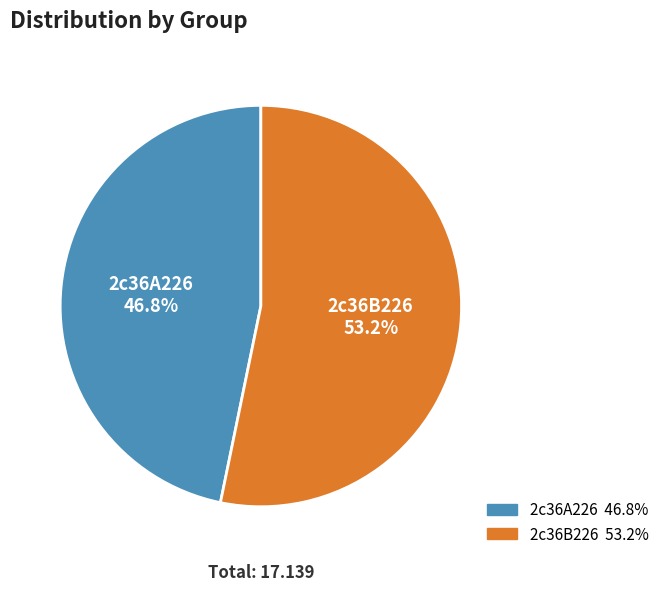

To the nearest percent, what percentage of the pie is 2c36B226?

53%